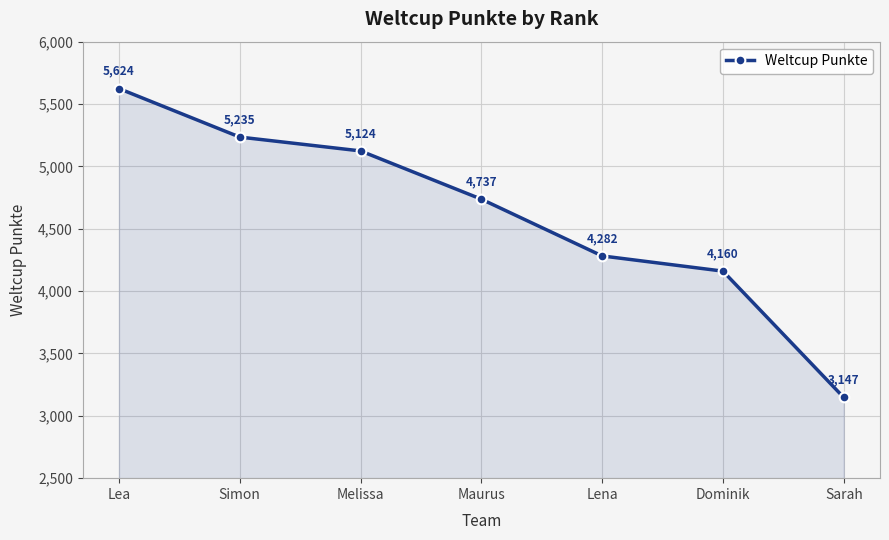

Which label corresponds to the largest value in the chart?

Lea